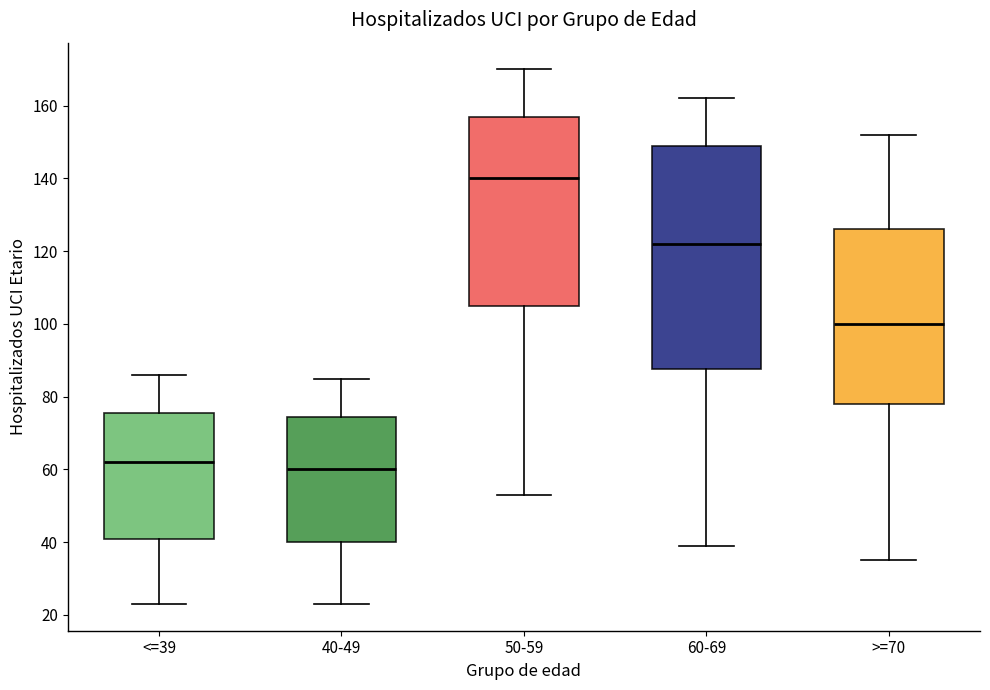

Which box is the tallest, from its lower edge to its upper edge?

60-69